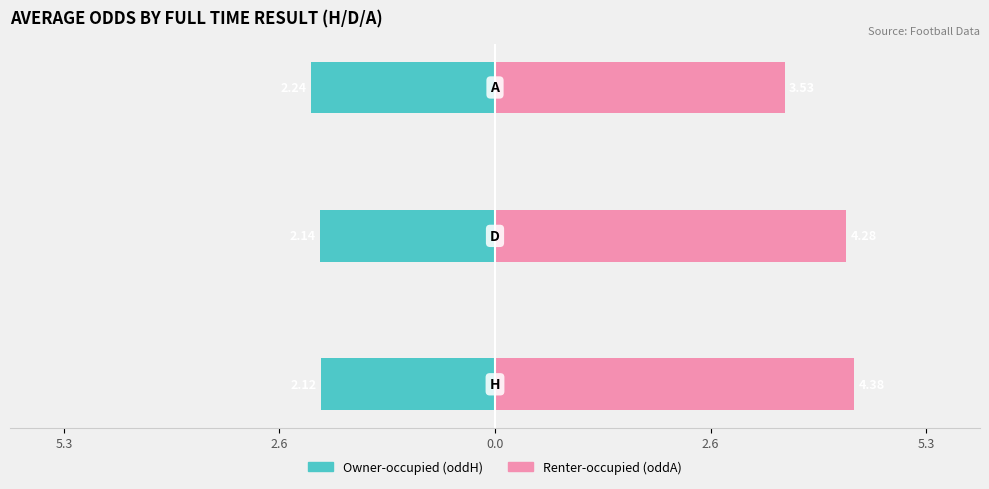

Rank the series by their maximum value, from lowest to highest.

Owner-occupied, Renter-occupied